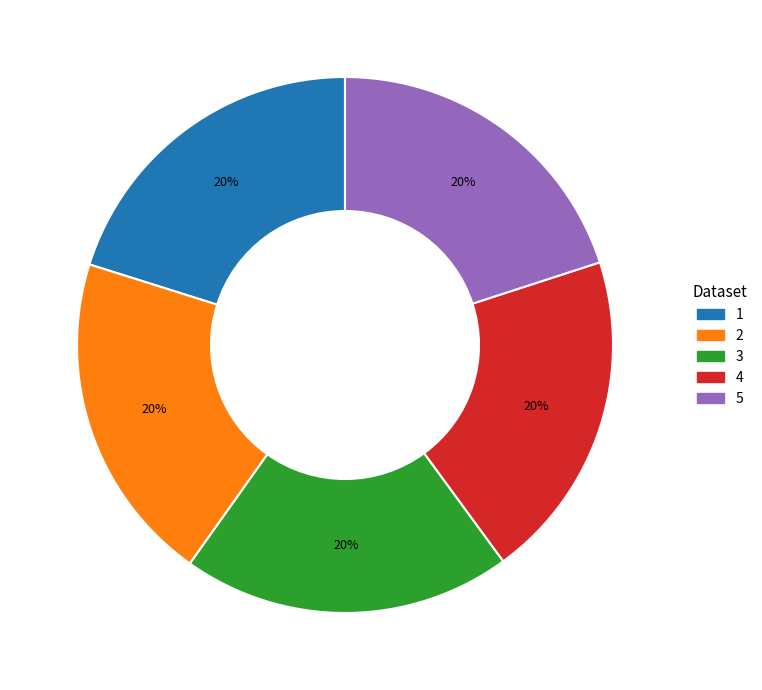

Is there any slice that represents more than half of the pie?

No